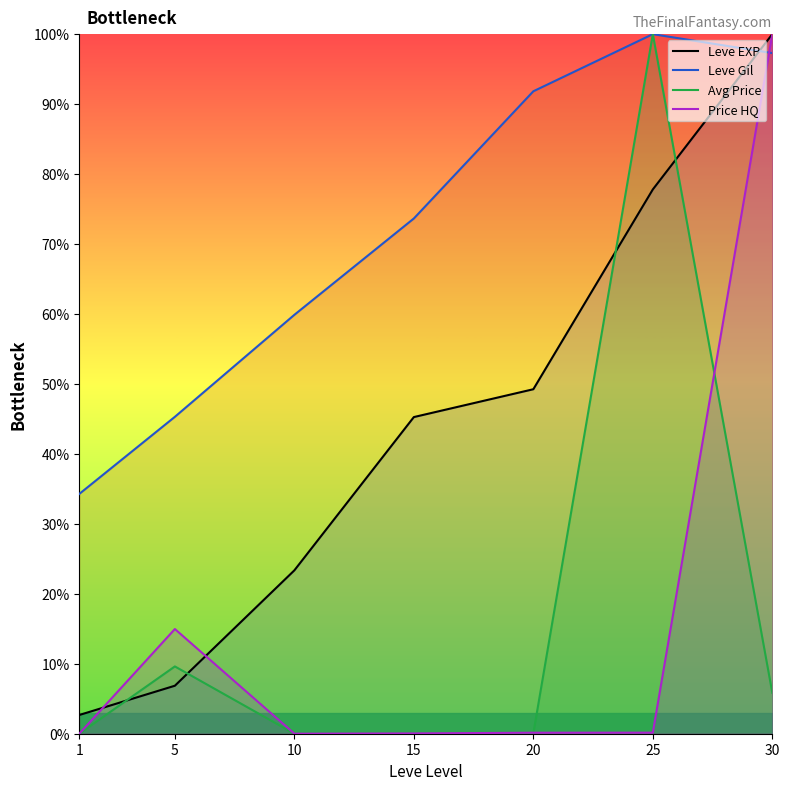

True or false: Avg Price has more than 0 points higher than both neighbors.

True